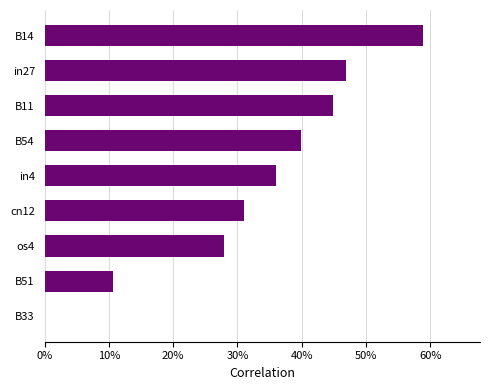

Are the bars horizontal?

Yes